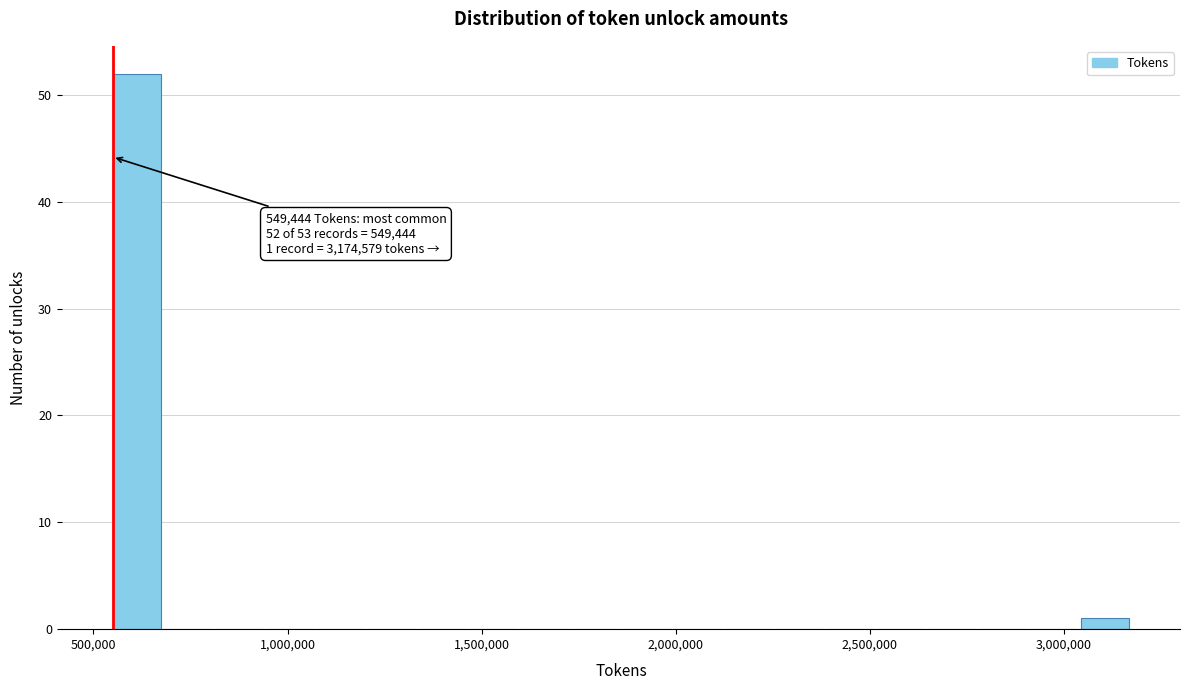

Read against the x-axis, roughly where is the centre of the tallest bar?

600000